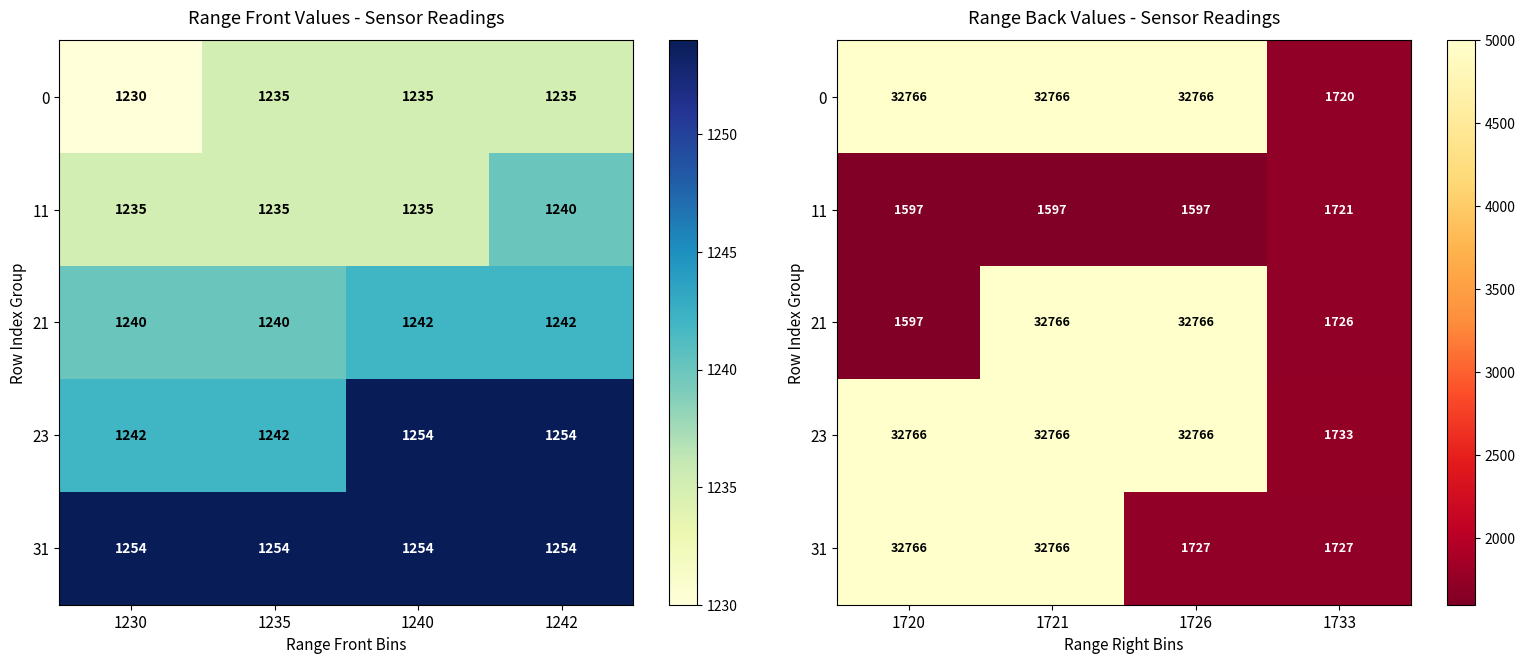

Is it true that 21 equals 1556 at 1726?

False